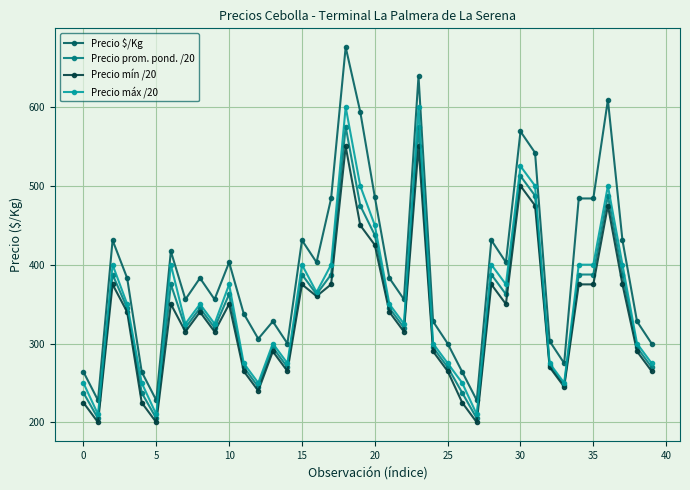

Is this an area chart (filled region under the line)?

No